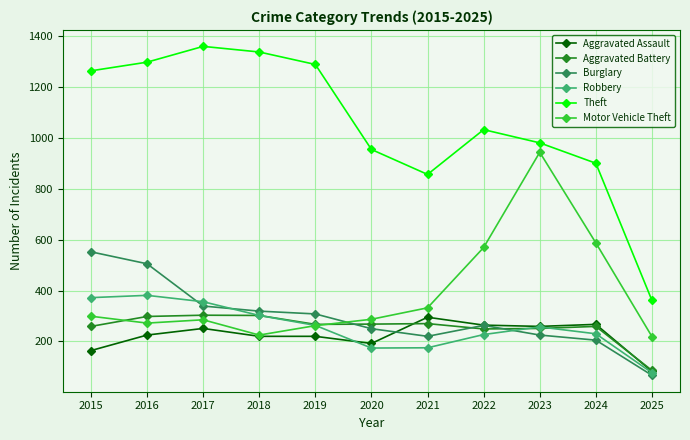

How many interior local peaks does the Theft series have?

2